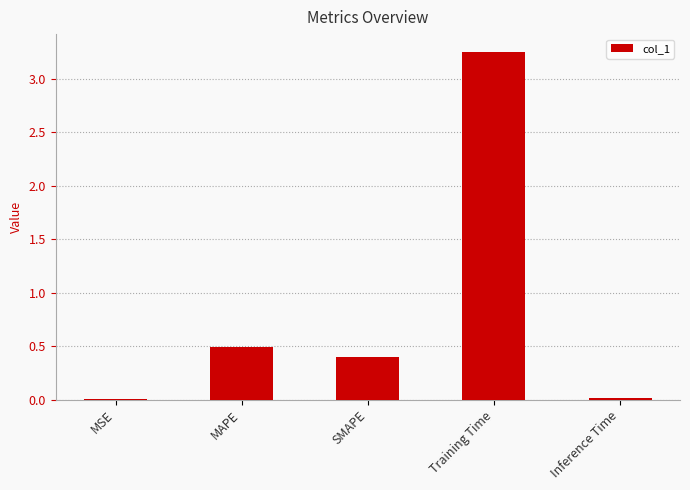

At which label is the value closest to 1?

MAPE